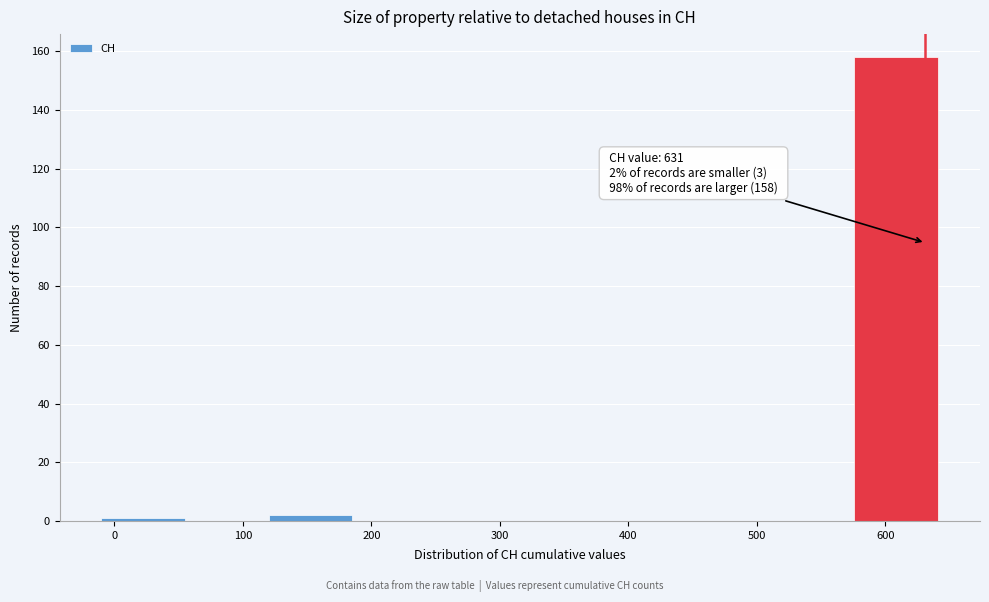

Over which range of the x-axis is the bar tallest?

580 to 640